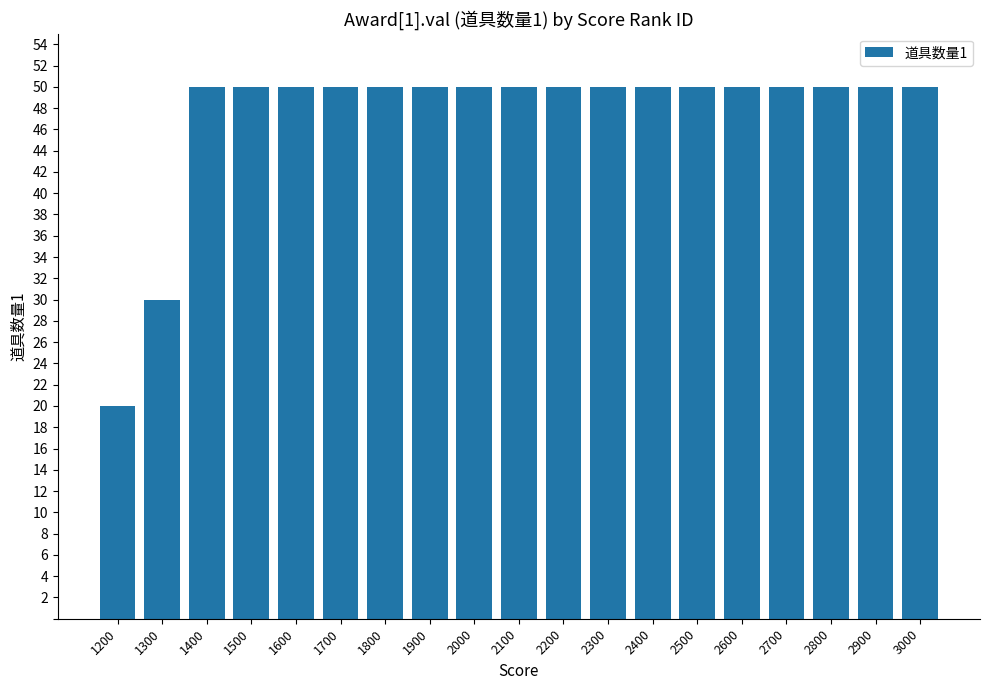

The value at 1800 is 50. True or false?

True